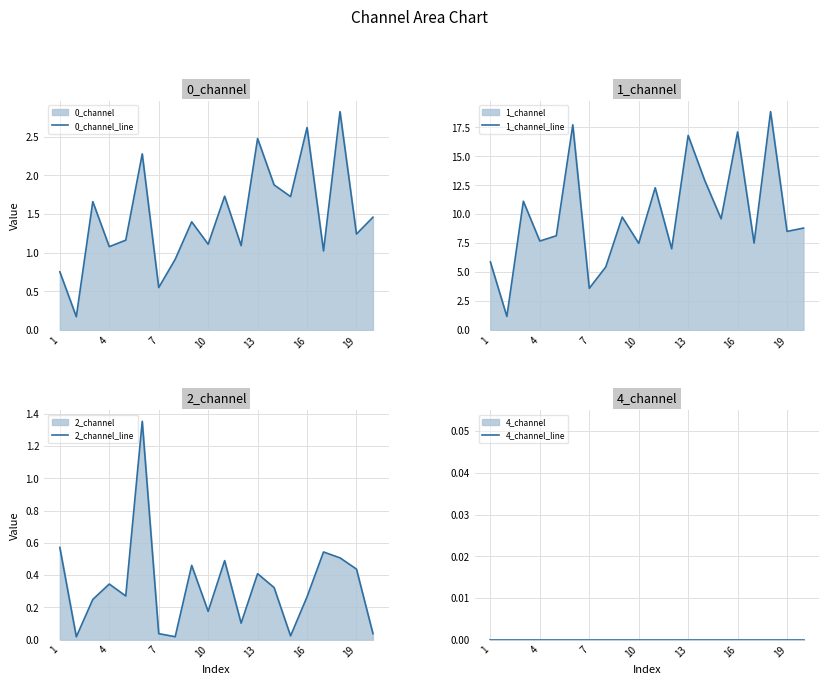

What is the highest value of the 0_channel_line series?

2.8